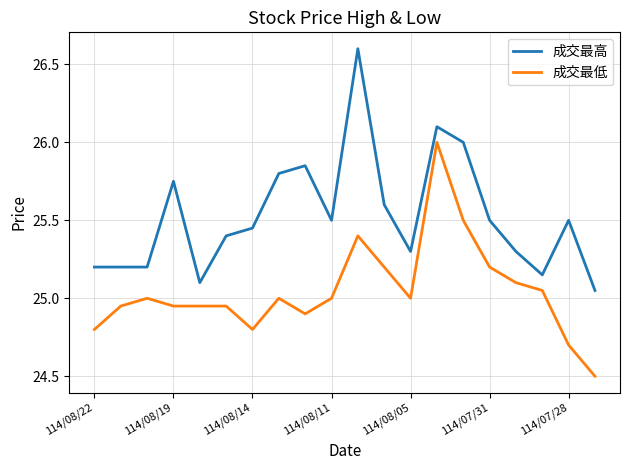

True or false: 成交最低 and 成交最高 cross at least once.

False